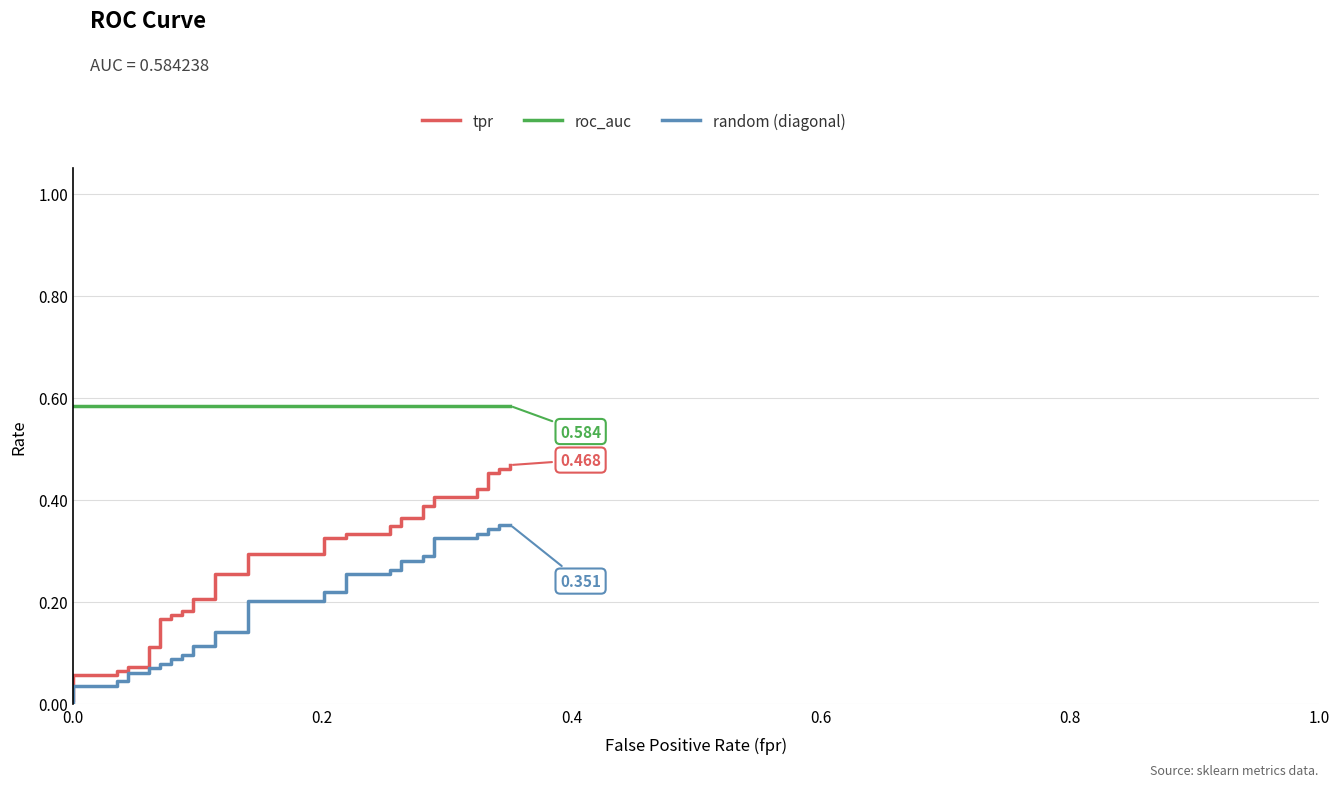

True or false: tpr has a value of 0.0 at 0.4.

False